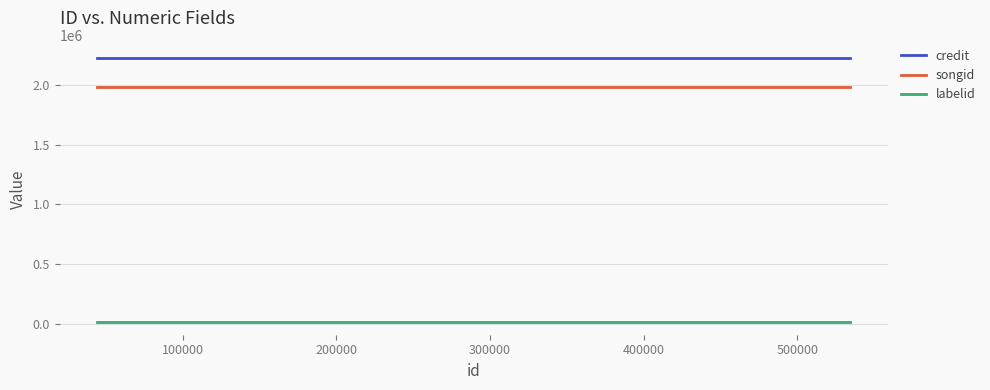

What is the sum of all credit values?

6678462